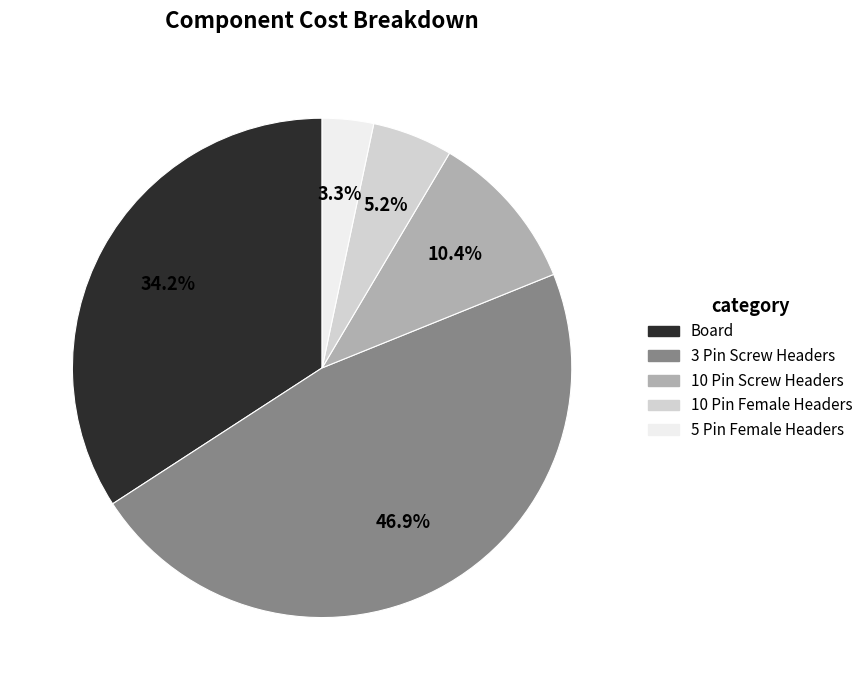

Rank the categories by value from lowest to highest.

5 Pin Female Headers, 10 Pin Female Headers, 10 Pin Screw Headers, Board, 3 Pin Screw Headers